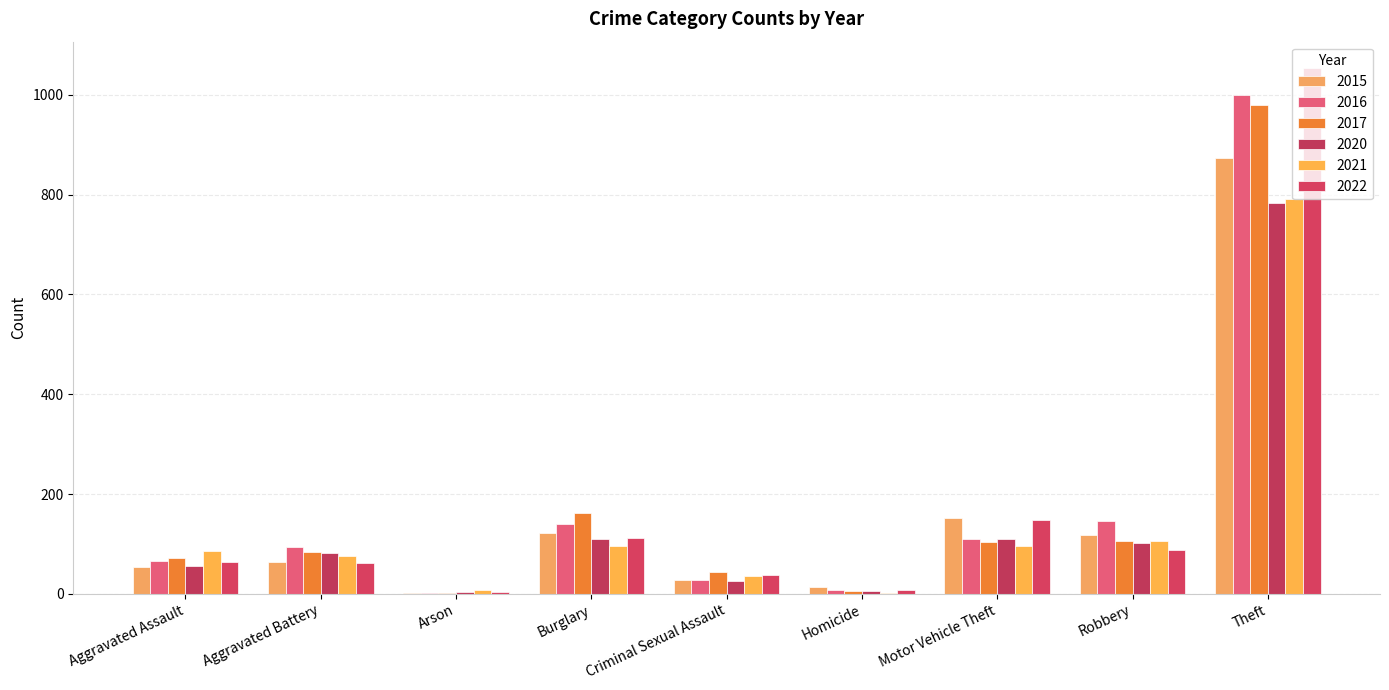

At Motor Vehicle Theft, list the series in order from smallest to largest.

2021, 2017, 2020, 2016, 2022, 2015